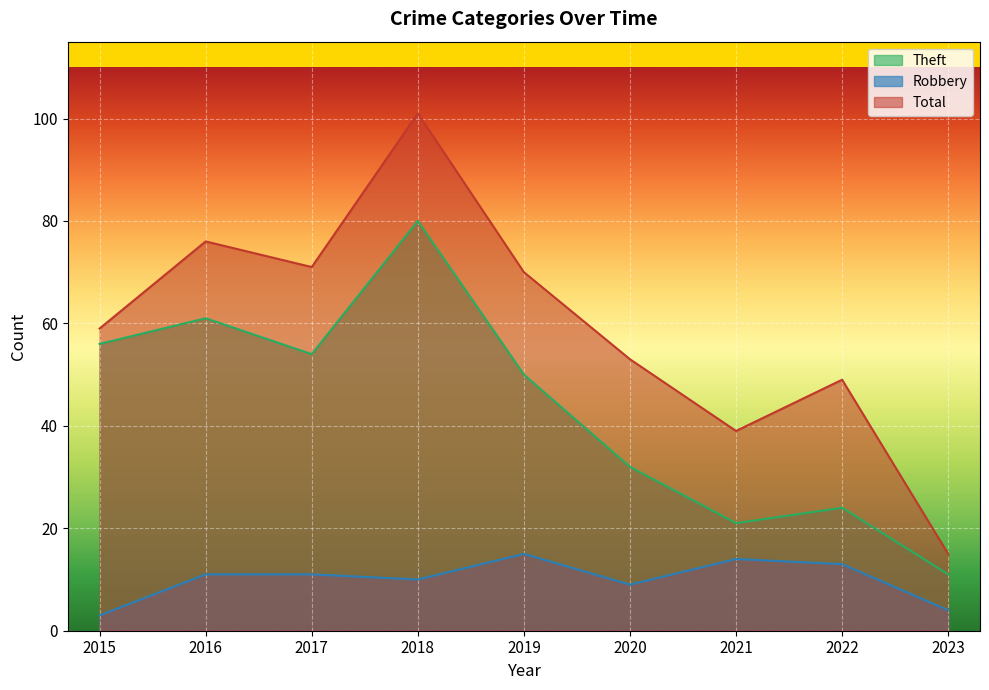

What is the difference between the highest and lowest values at 2016?

65